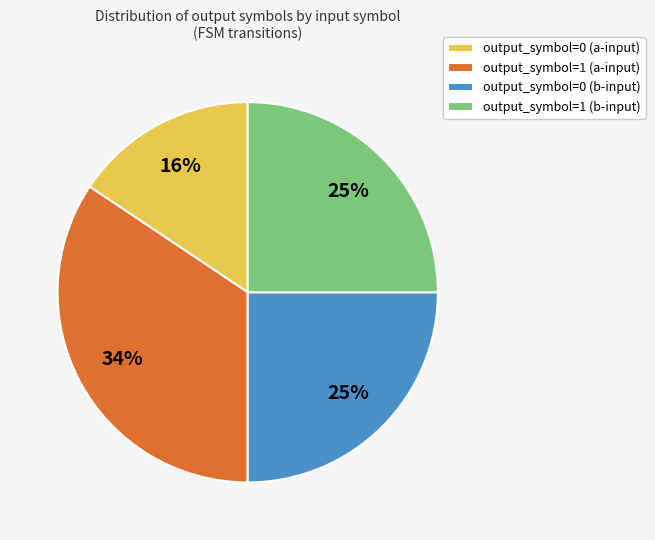

How many slices are in this pie chart?

4